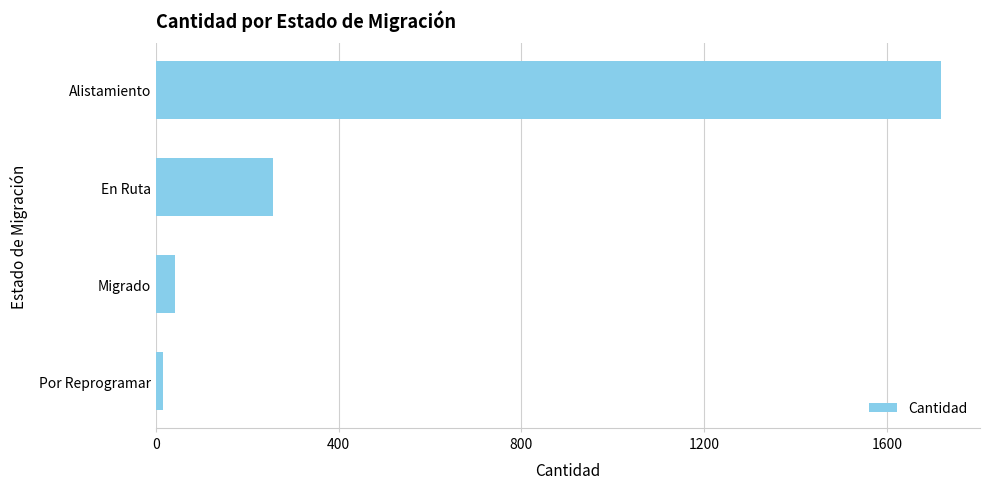

Reading bottom to top, what are all the values shown in this chart?

Por Reprogramar=15	Migrado=41	En Ruta=256	Alistamiento=1718